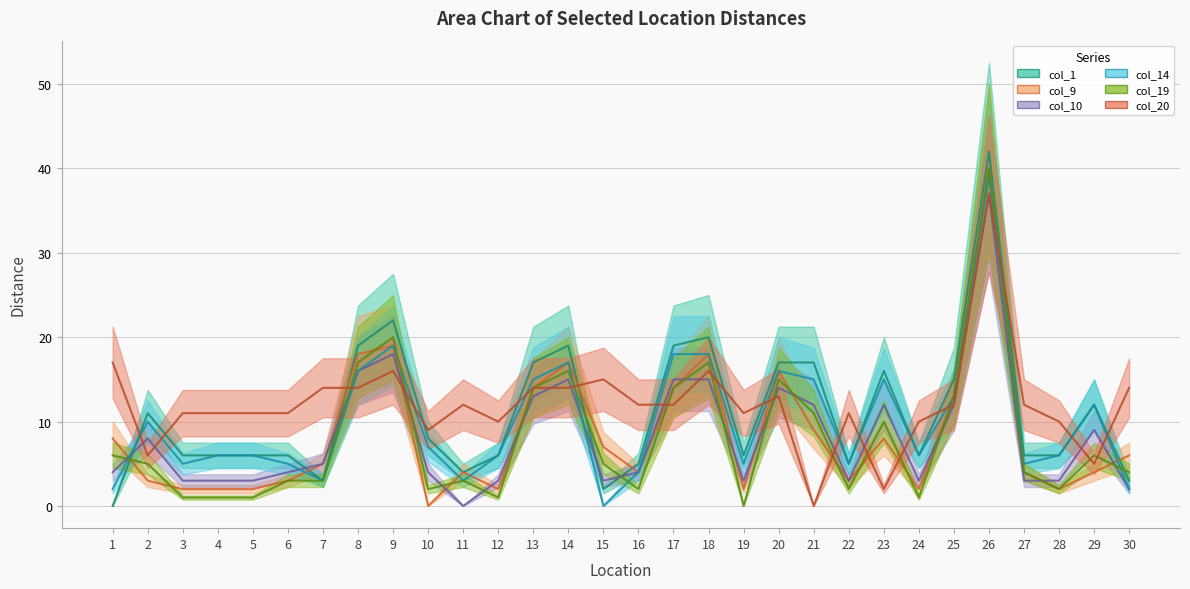

At which category is the sum across all series the highest?

26